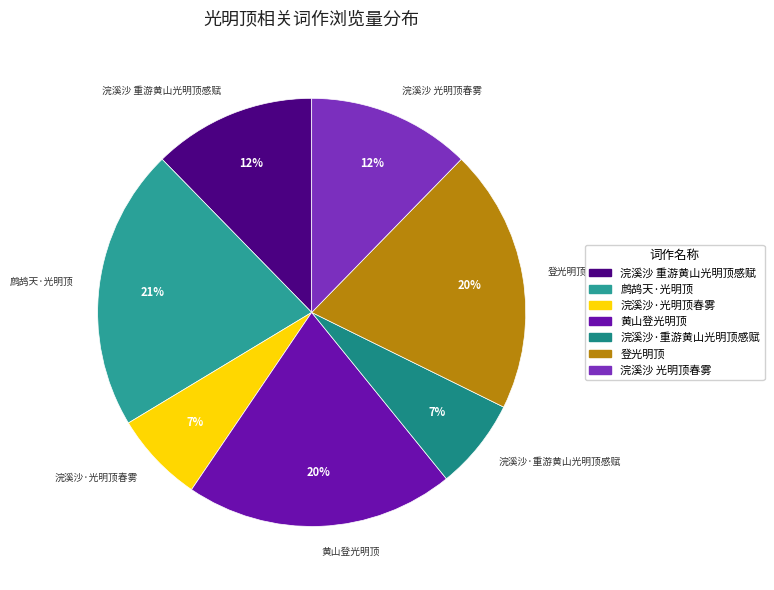

Between 鹧鸪天·光明顶 and 浣溪沙·重游黄山光明顶感赋, which is larger?

鹧鸪天·光明顶